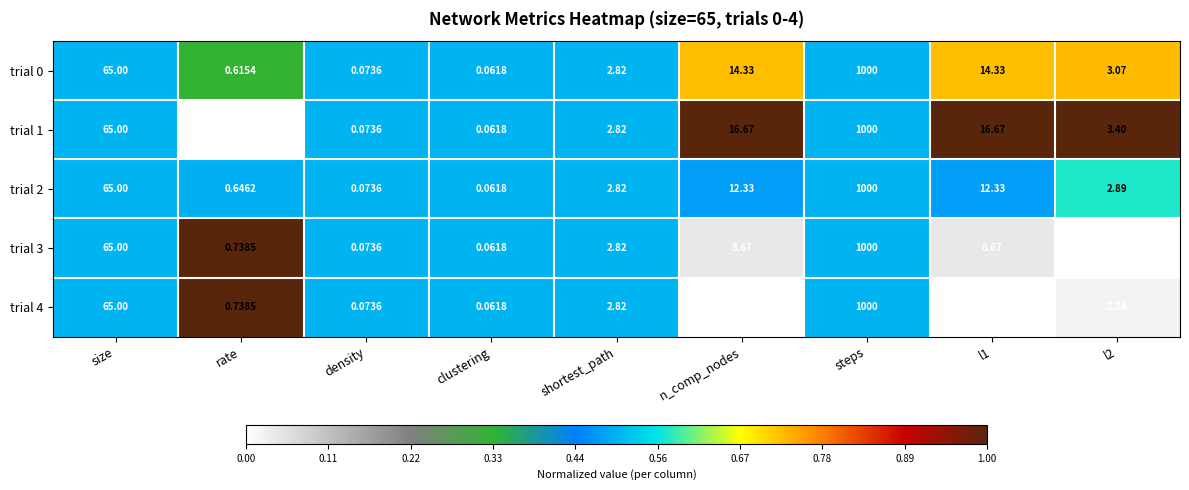

Which label corresponds to the smallest value in the chart?

clustering